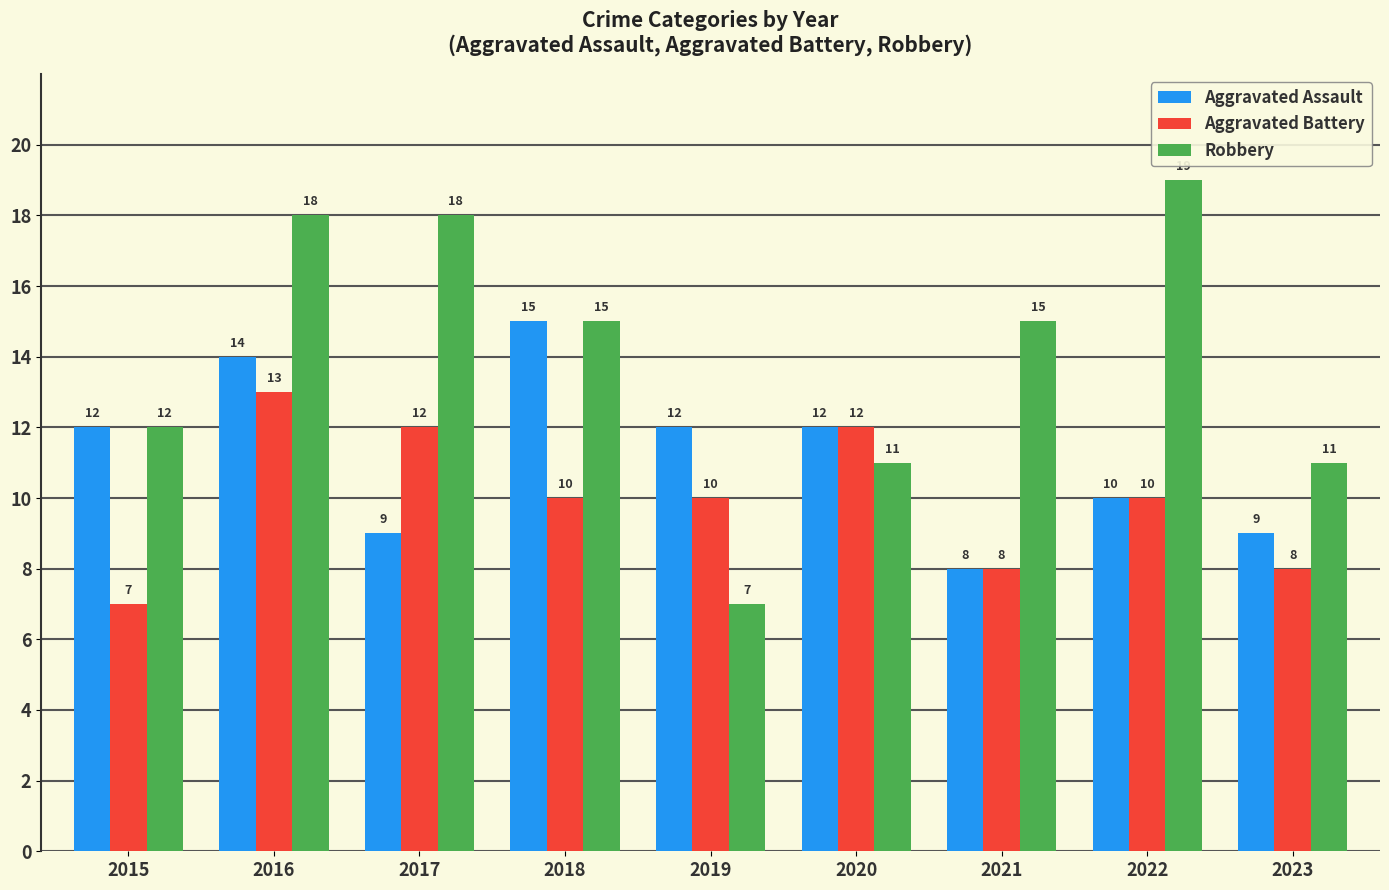

The Robbery series shows 4 at 2015. True or false?

False